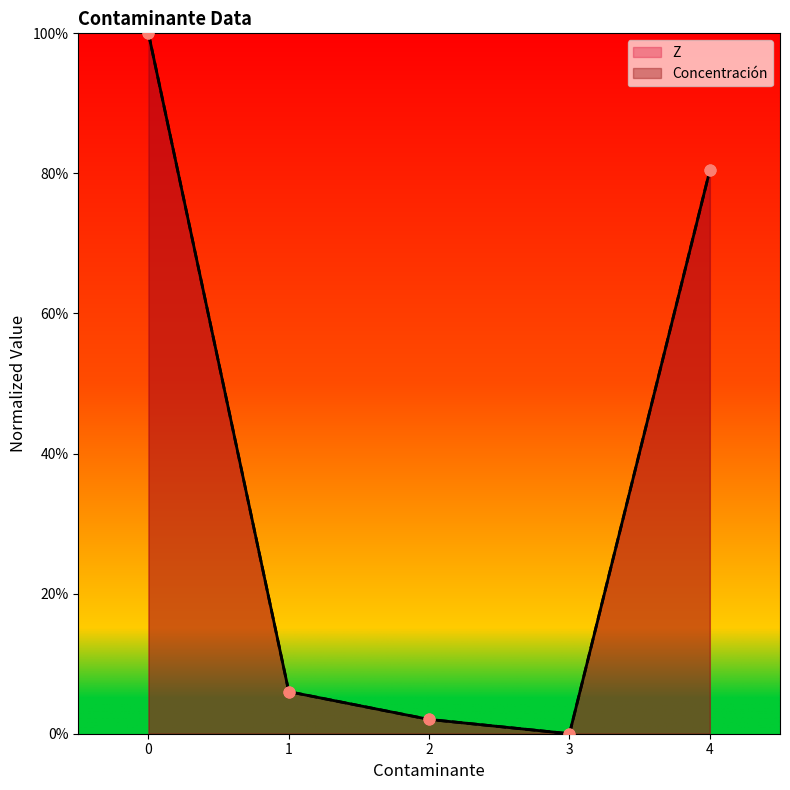

Which series has the largest Y range (max minus min)?

Z